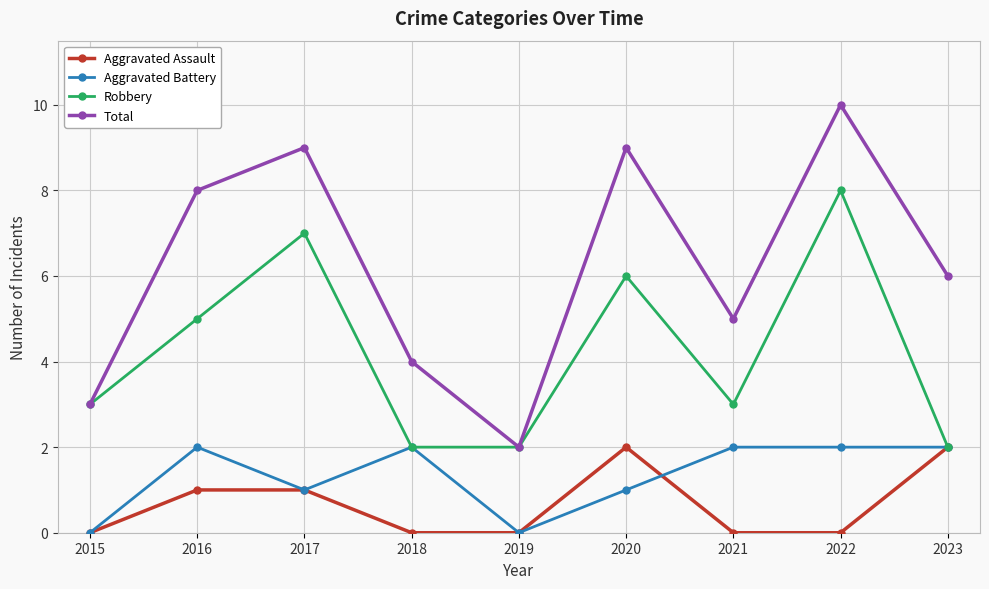

How many lines are shown in the chart?

4